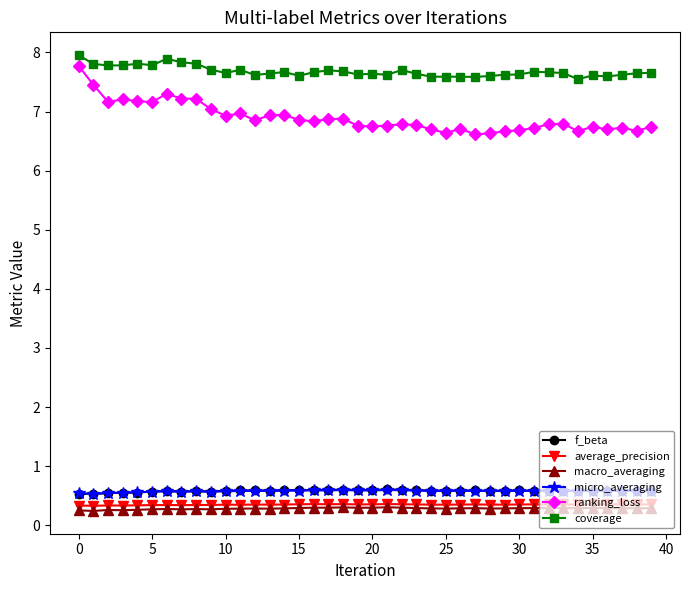

True or false: coverage has more than 0 points higher than both neighbors.

True